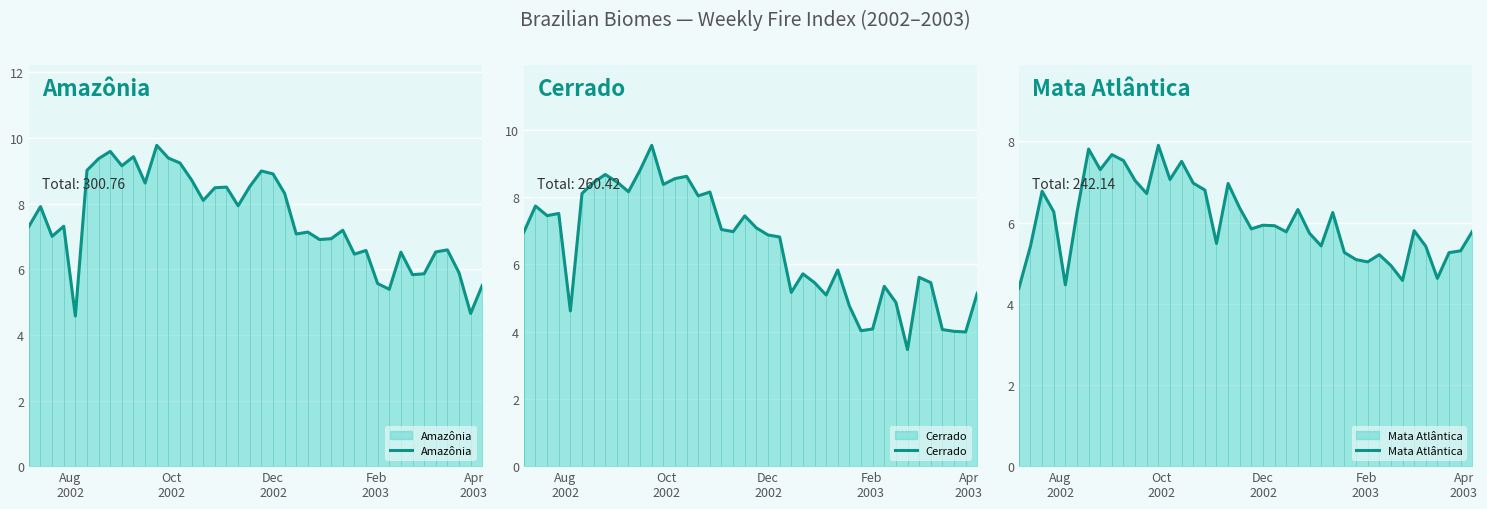

What is the average value of the Amazônia series?

7.5